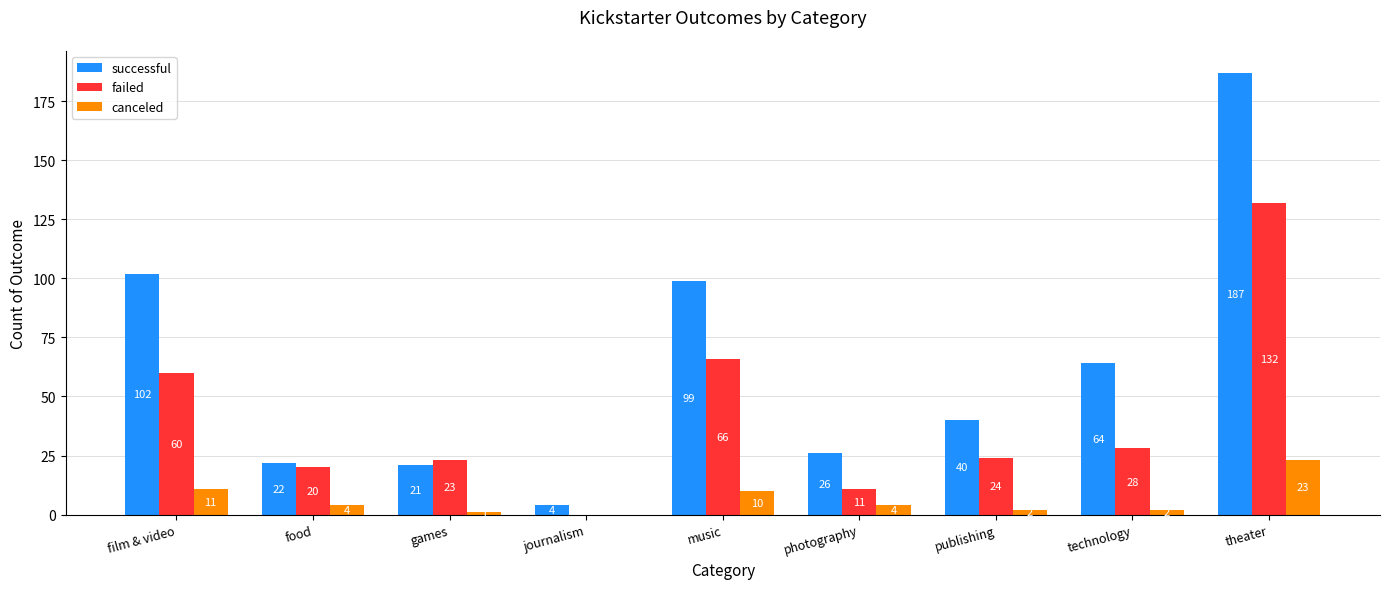

Is the value of failed at photography greater than the value of canceled at theater?

No